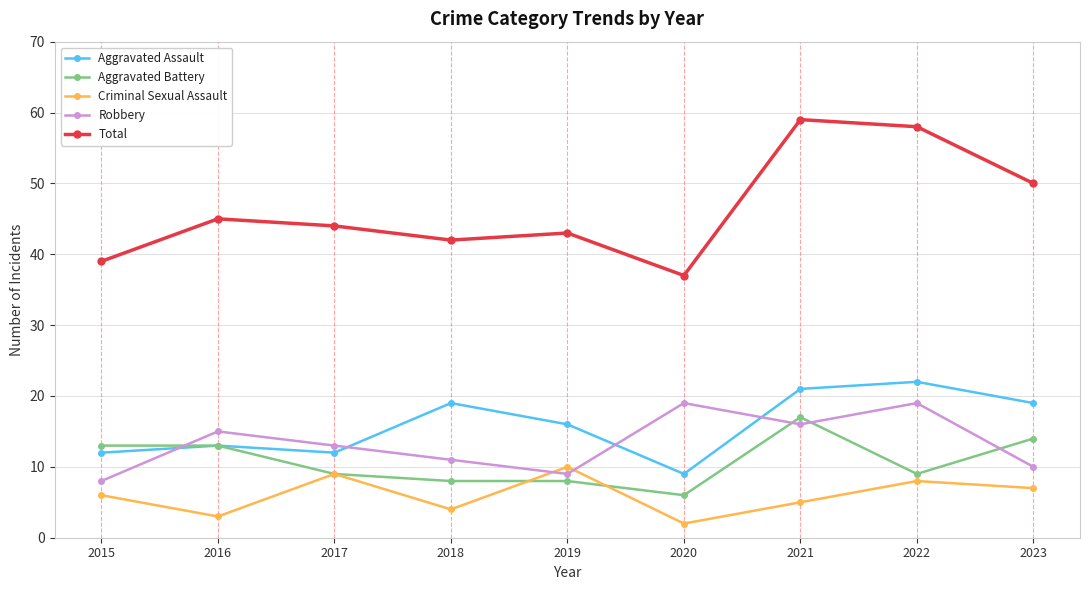

What is the sum of the Aggravated Battery values at 2016 and 2015?

26